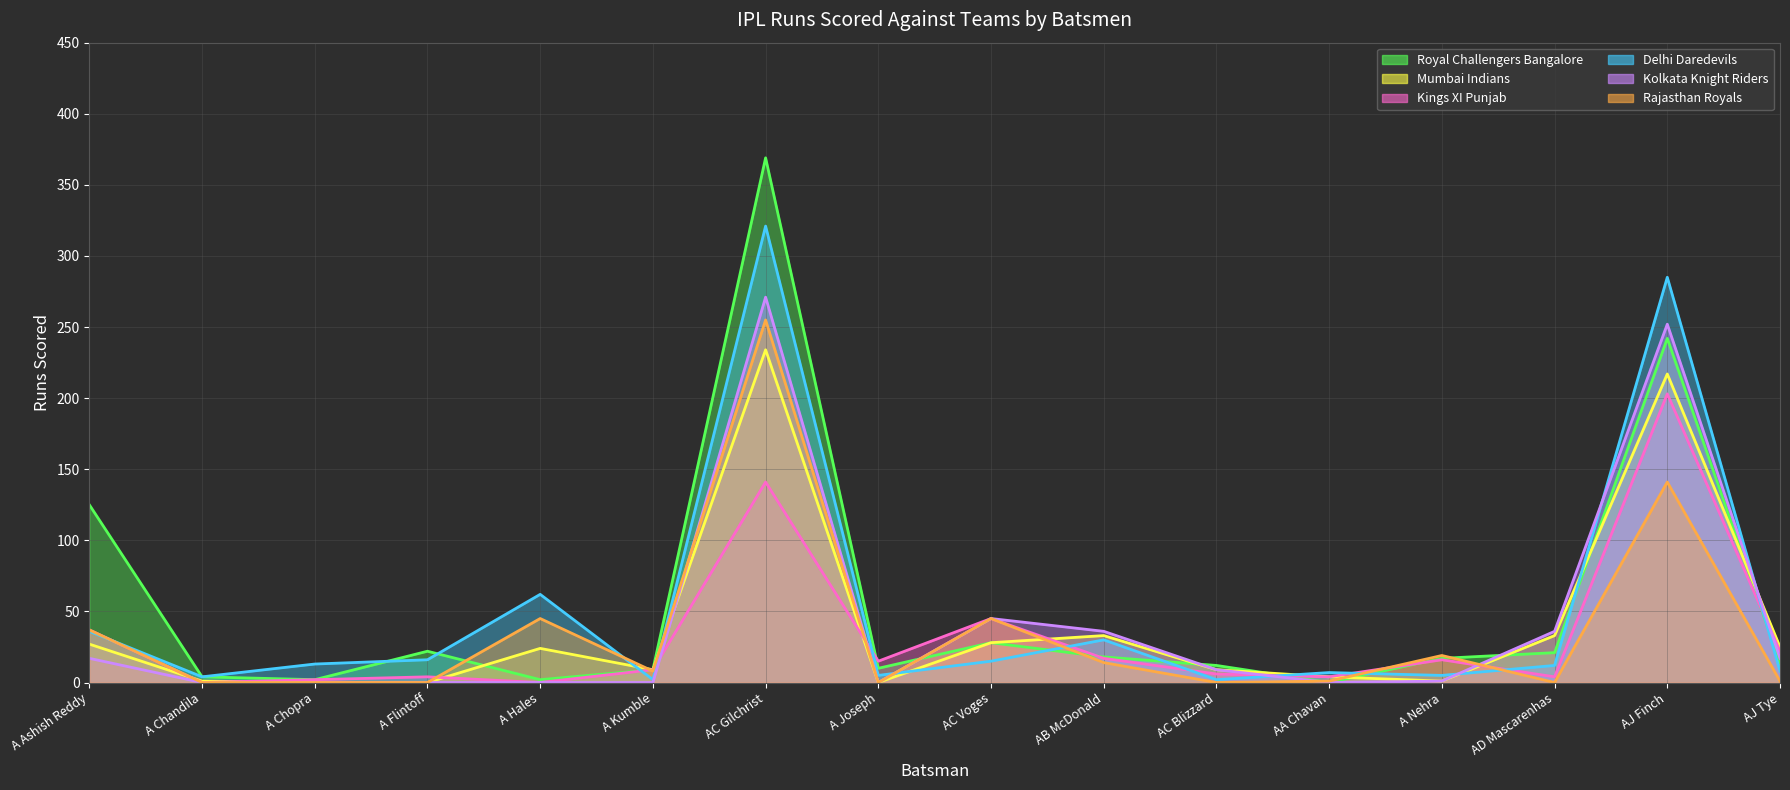

What is the label of the 5th point from the left?

A Hales